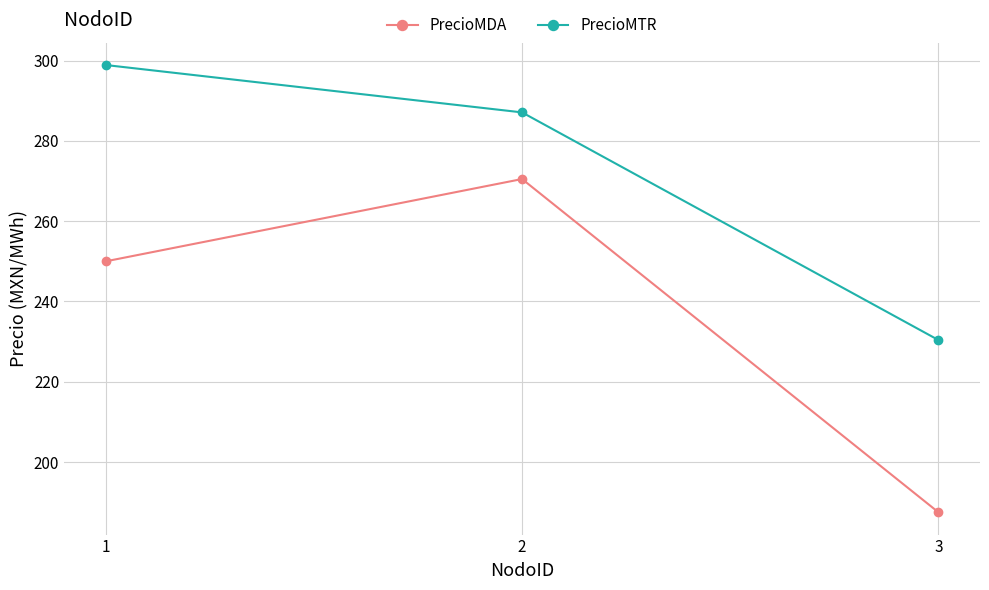

At how many categories does at least one series exceed 228?

3